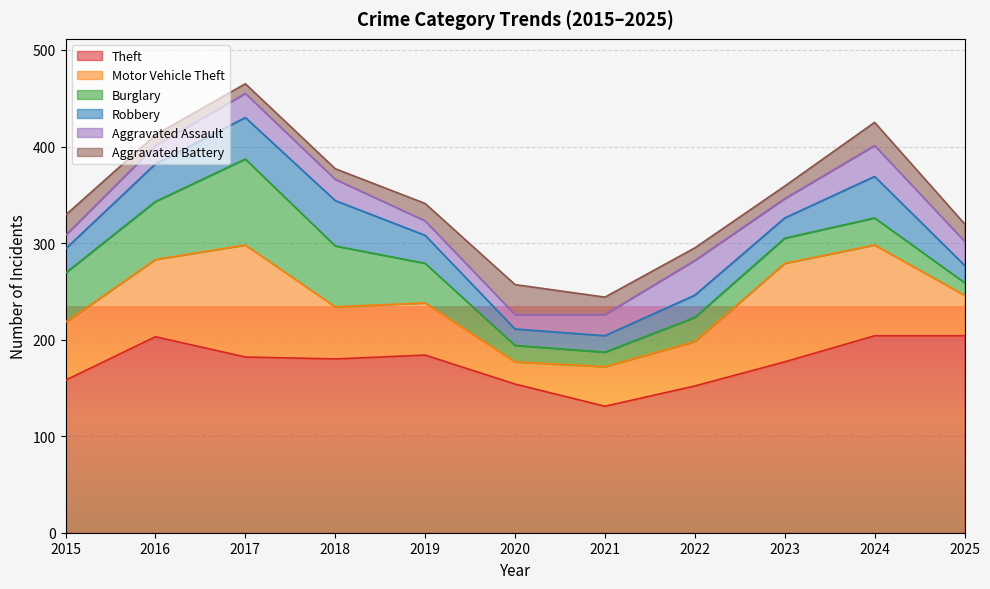

What is the lowest value of the Theft series?

131